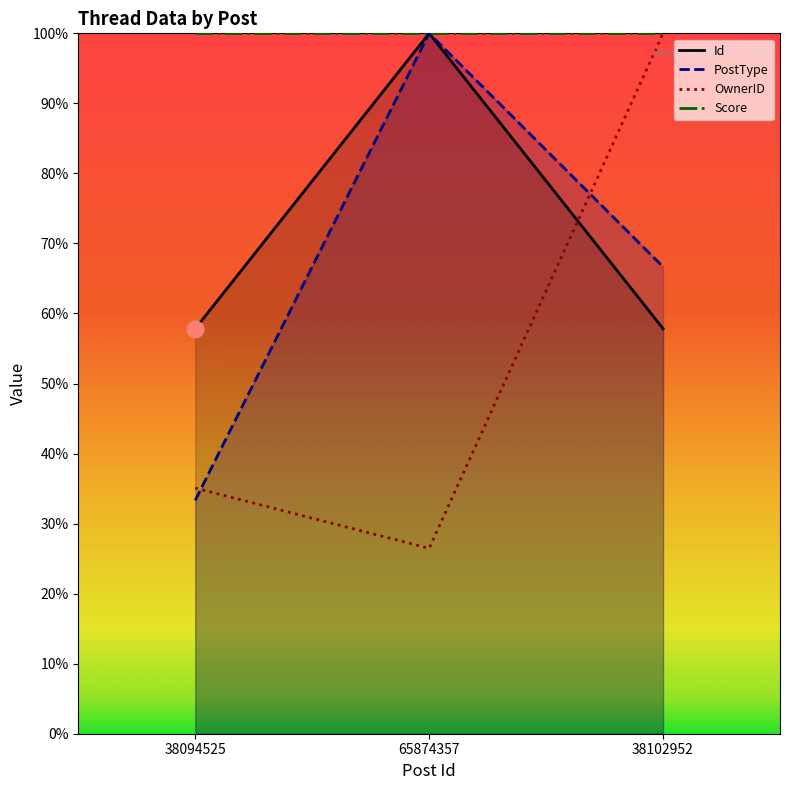

What is the minimum value for Id?

57.8